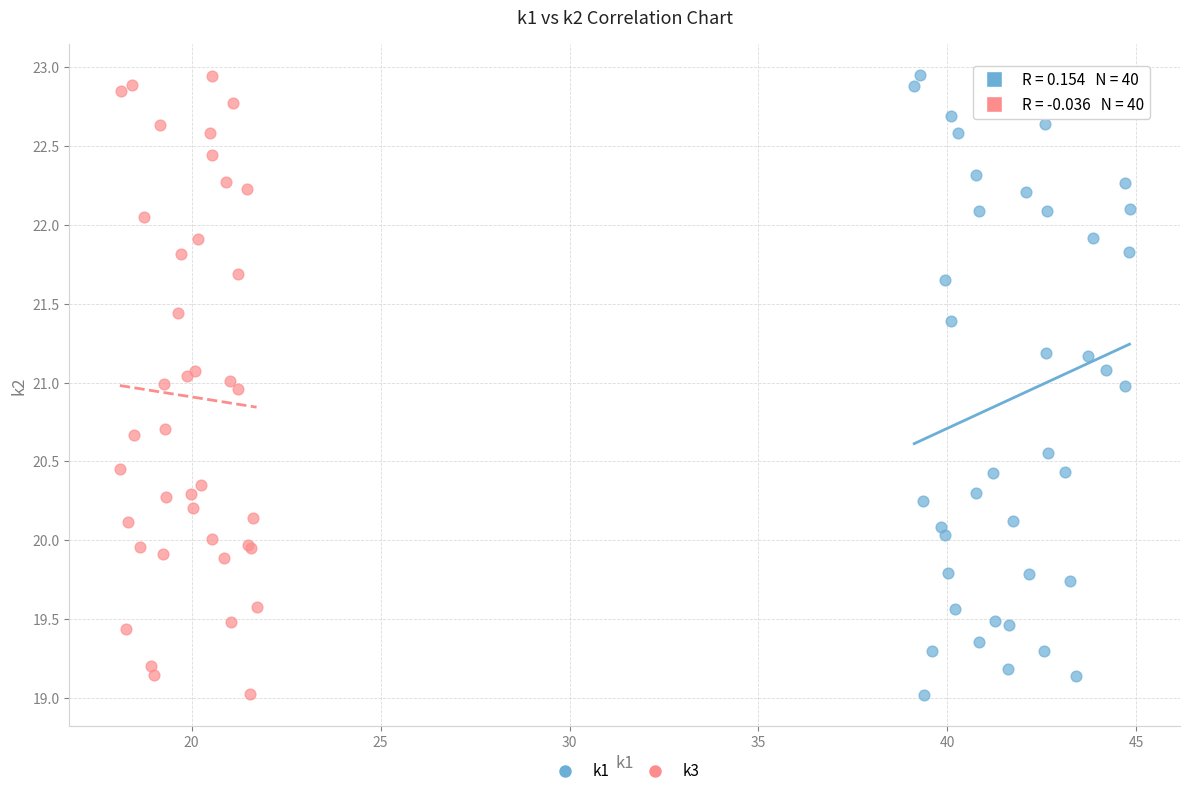

What are all the series names shown in the legend?

k1, k3